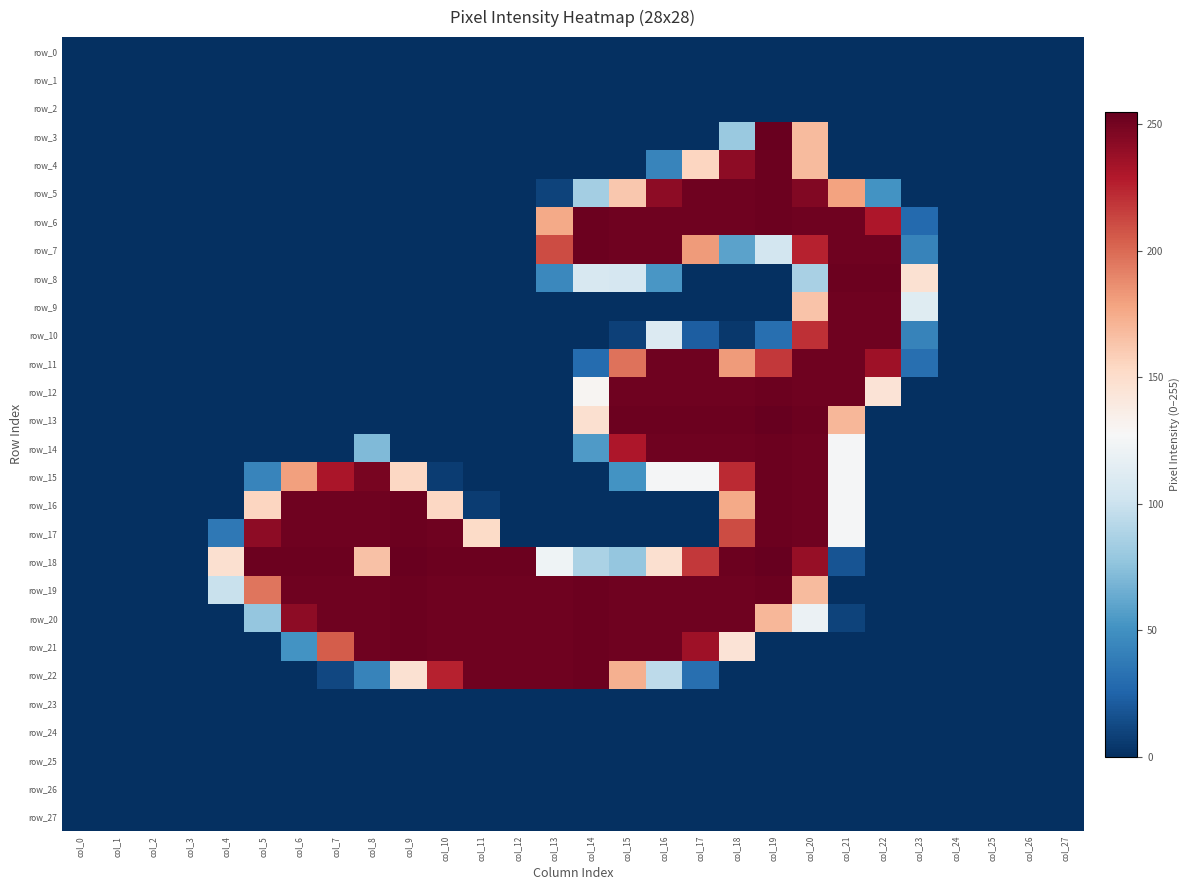

Which category has the lowest value across all series?

col_0